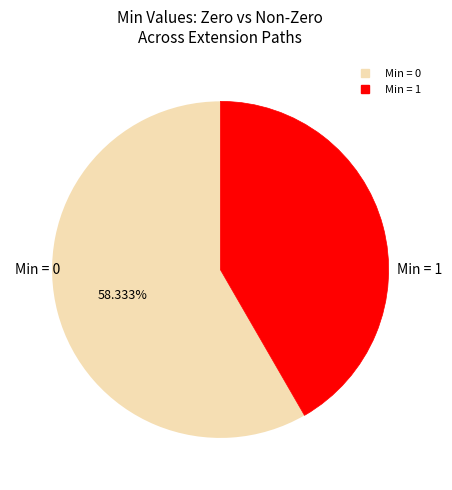

Is there any slice that represents more than half of the pie?

Yes